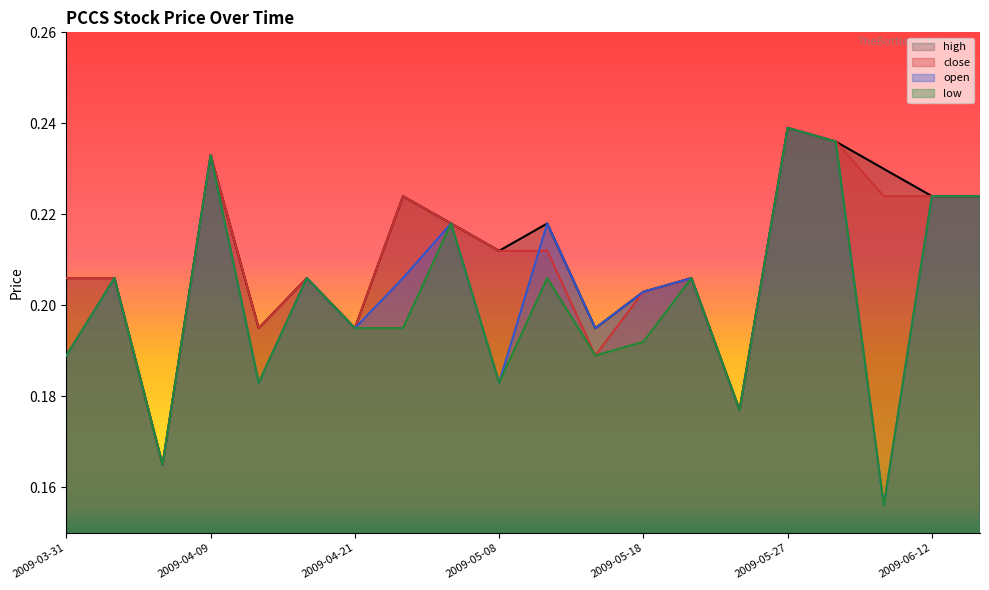

True or false: close and high cross at least once.

False